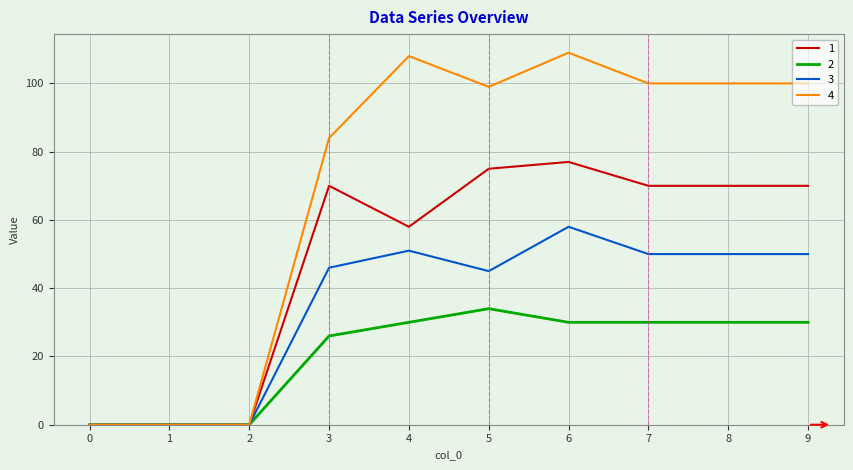

Reading left to right, what are all the values shown in this chart?

1: 0	0	0	70	58	75	77	70	70	70
2: 0	0	0	26	30	34	30	30	30	30
3: 0	0	0	46	51	45	58	50	50	50
4: 0	0	0	84	108	99	109	100	100	100